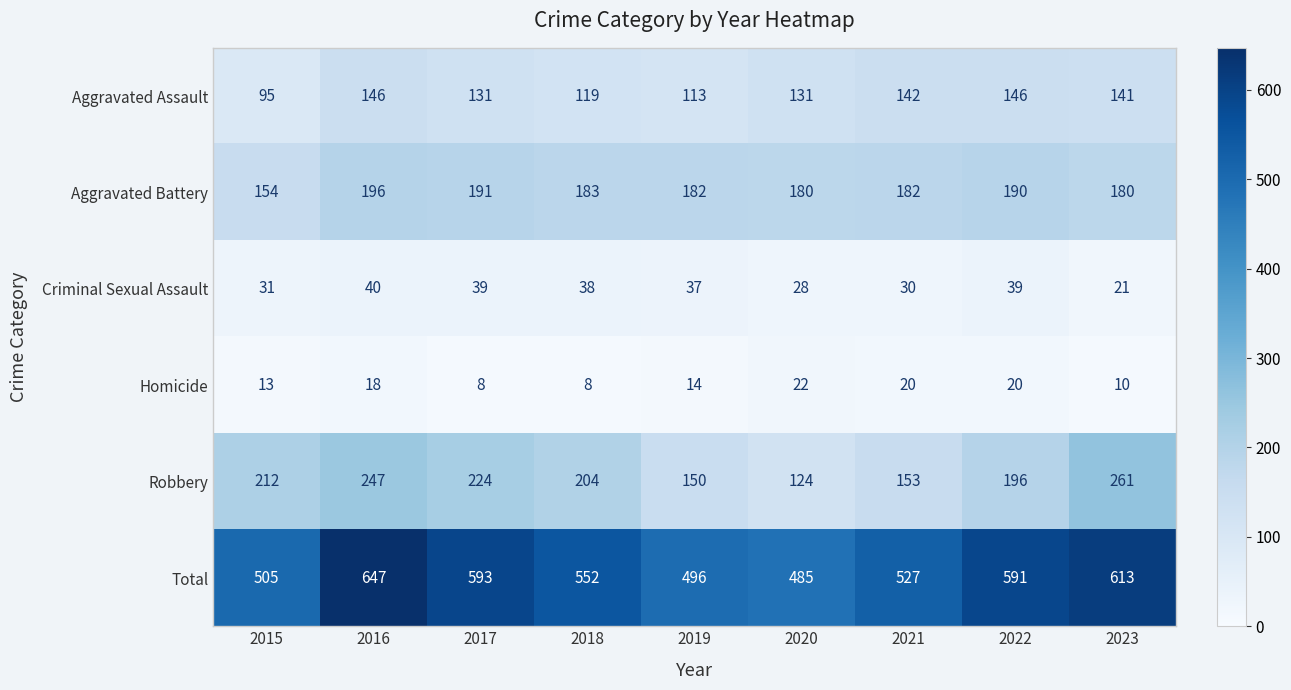

Read the Aggravated Battery value at 2021, to the nearest 5.

180